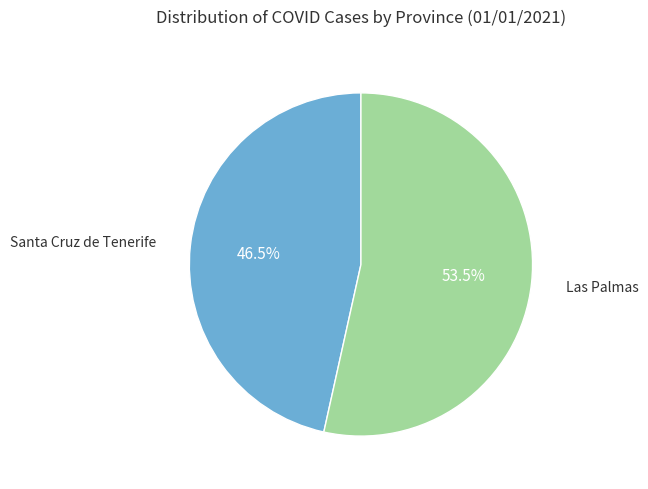

How many segments does this pie chart have?

2